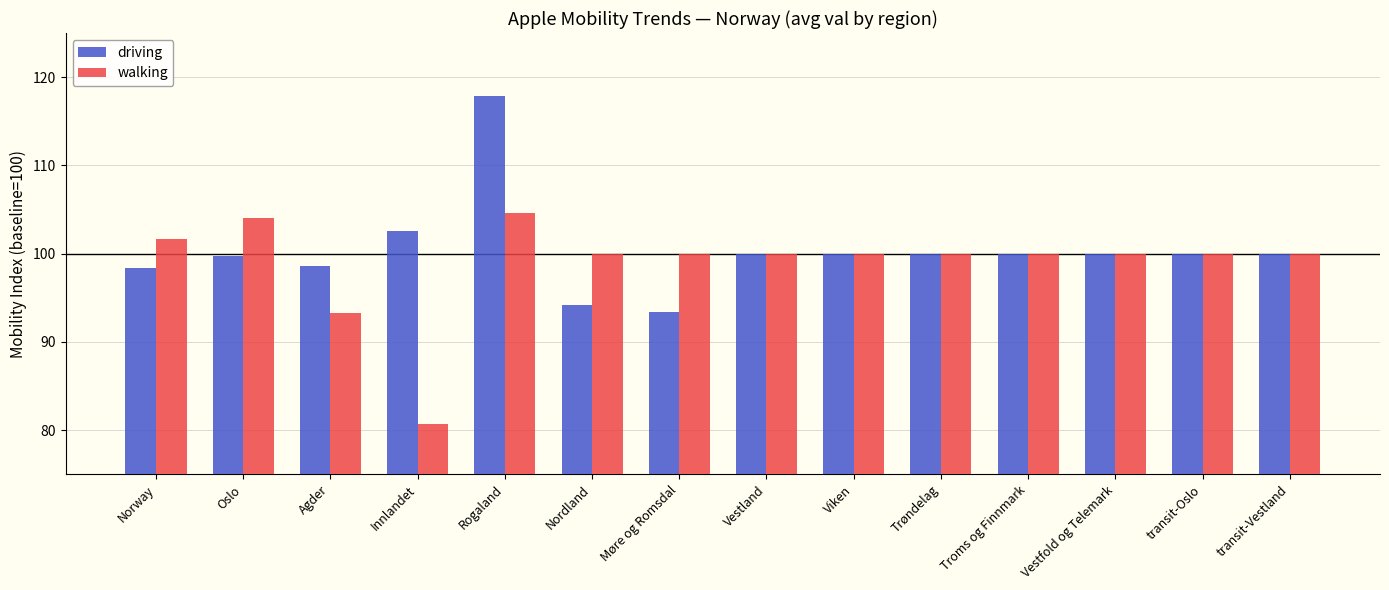

What is the difference between the driving values at Rogaland and Nordland?

23.7